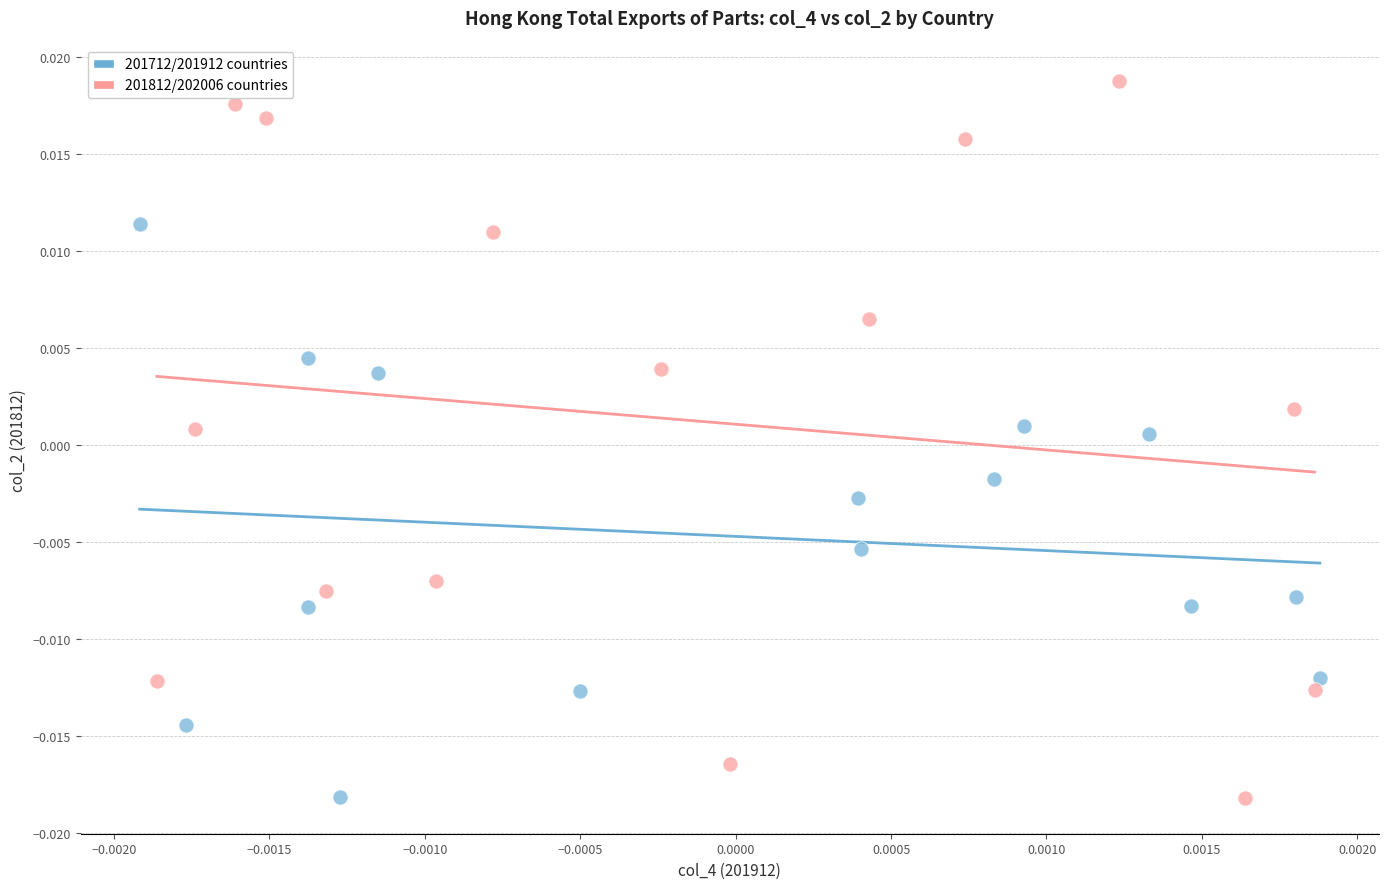

What are all the series names shown in the legend?

201712/201912 countries, 201812/202006 countries